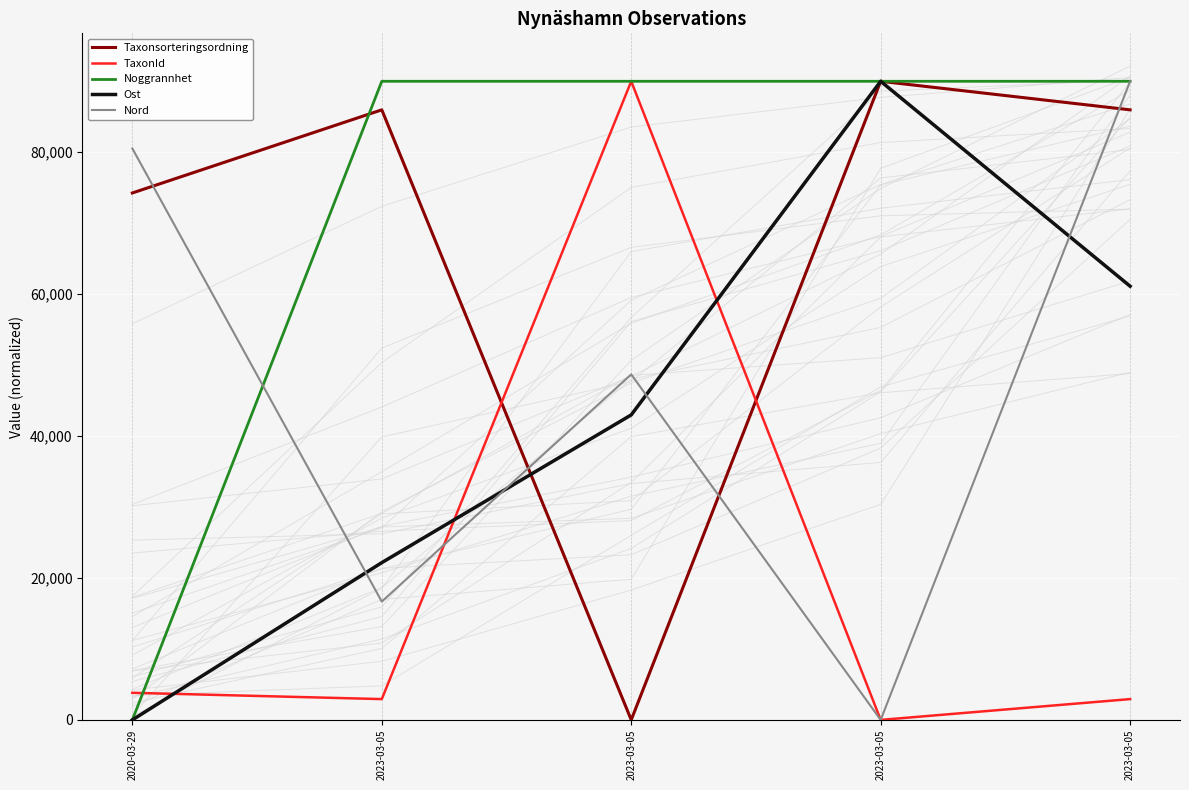

Is this an area chart (filled region under the line)?

No